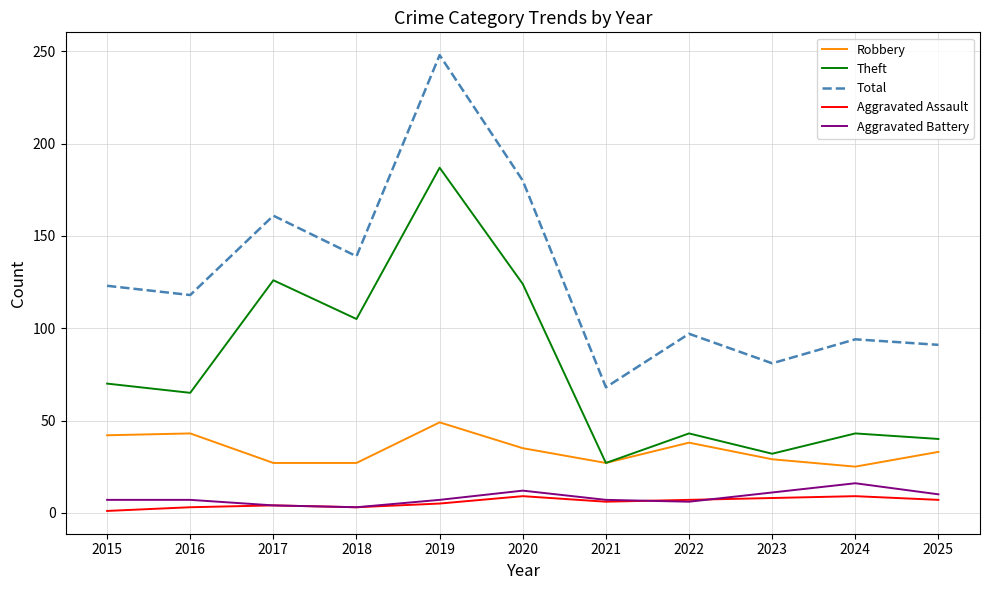

What is the difference between the maximum and minimum values in the Aggravated Assault series?

8